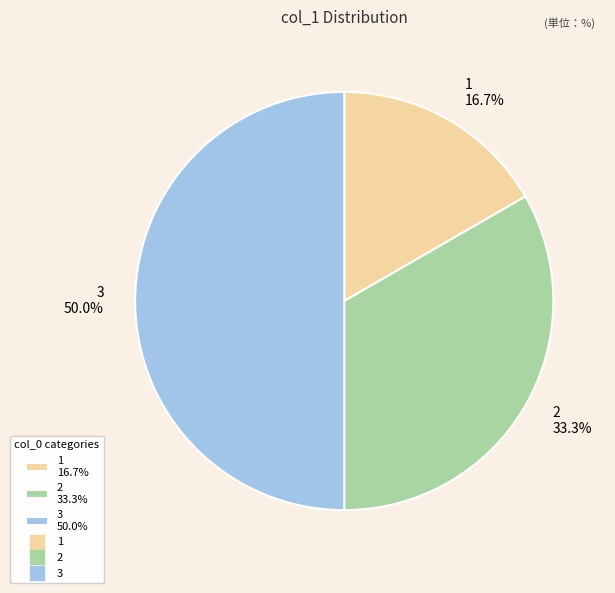

What is the total percentage of 1 16.7% and 2 33.3%?

50.0%